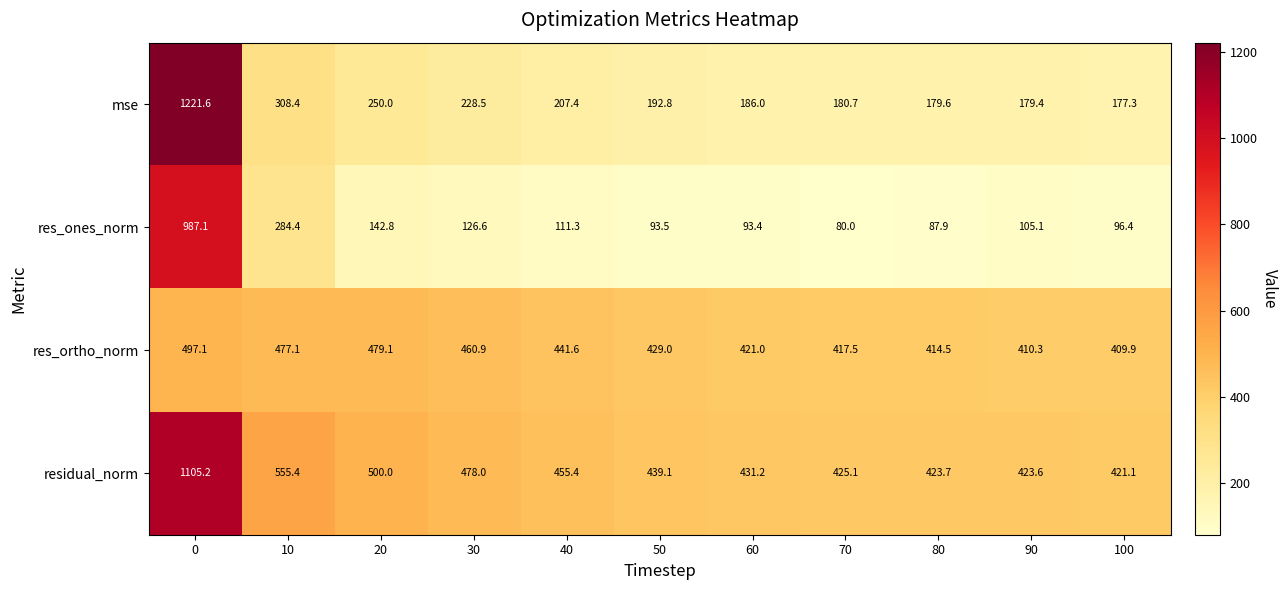

True or false: res_ones_norm has a value of 96.4 at 100.

True